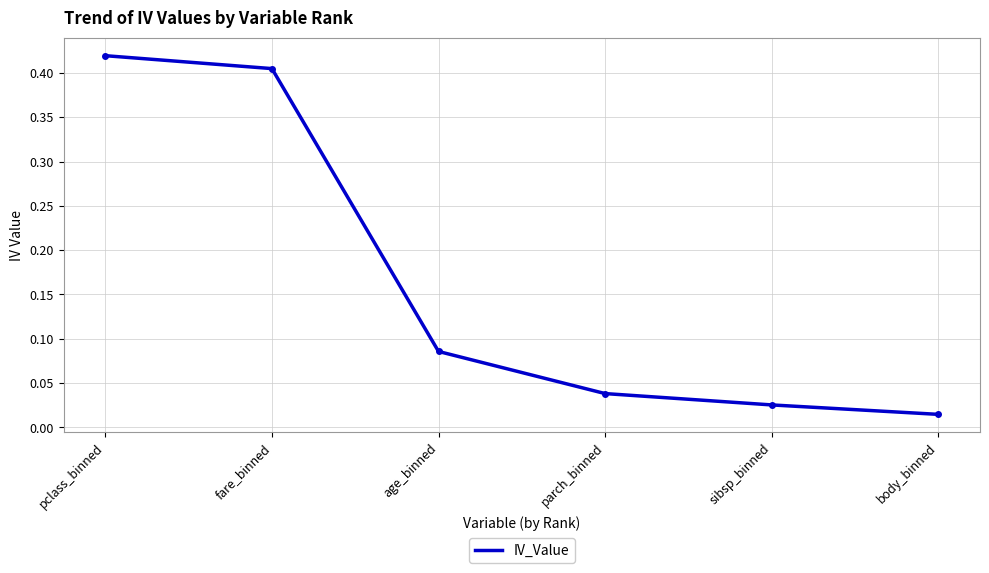

What position from the left is body_binned?

6